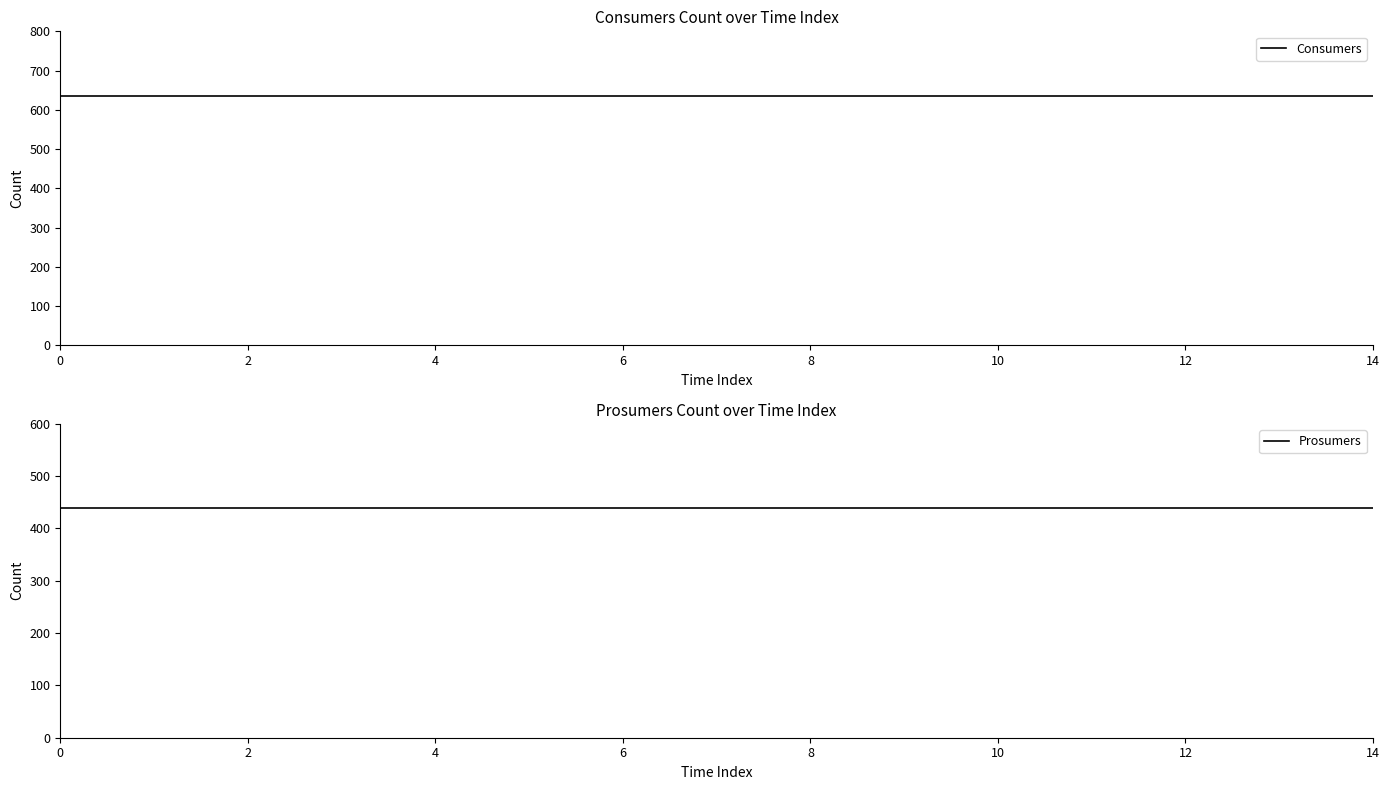

List the series in order of their peak value, lowest first.

Prosumers, Consumers